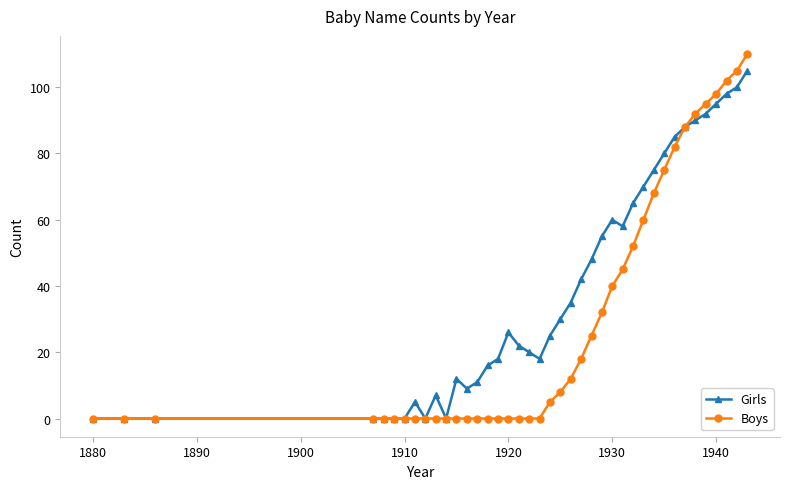

Which series has the largest total across all categories?

Girls